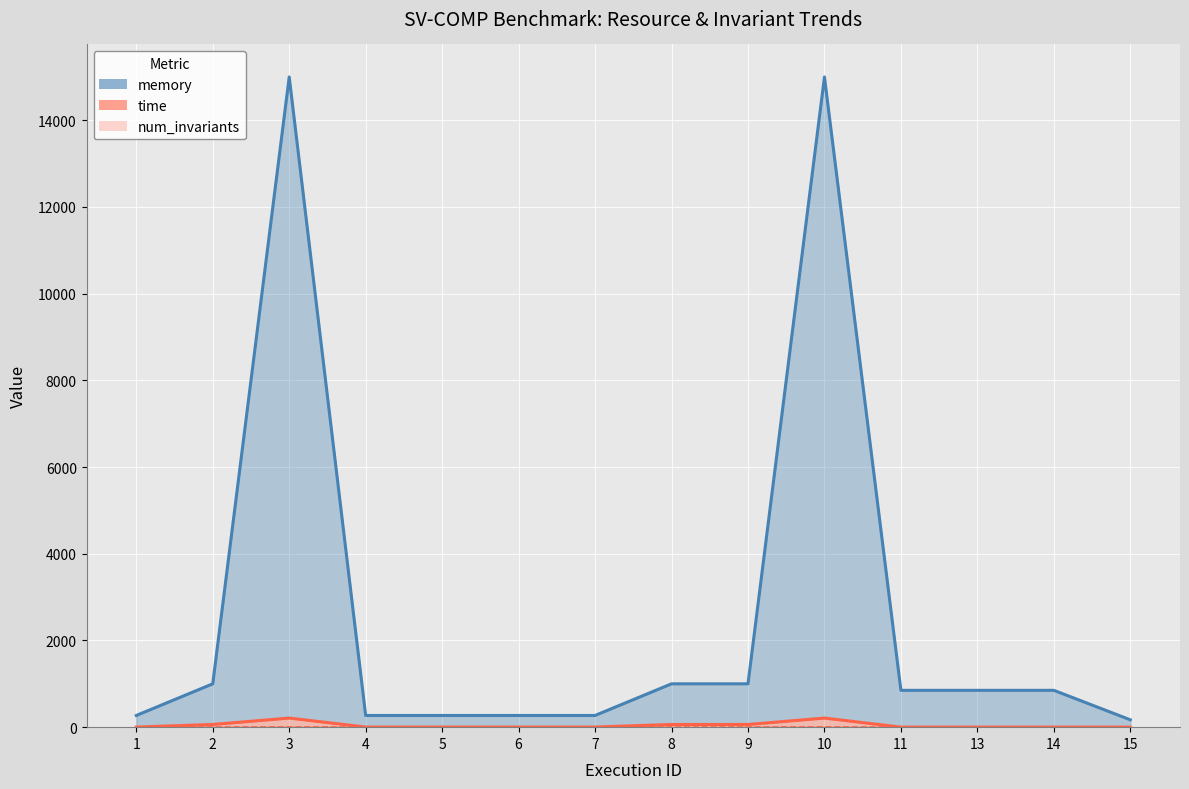

Reading left to right, list all the values displayed in this chart.

memory: 1=270.0	2=1000.0	3=15000.0	4=270.0	5=270.0	6=270.0	7=270.0	8=1000.0	9=1000.0	10=15000.0	11=850.0	13=850.0	14=850.0	15=170.0
time: 1=2.7	2=62.0	3=210.0	4=2.7	5=2.7	6=2.7	7=2.7	8=62.0	9=62.0	10=210.0	11=1.0	13=1.0	14=1.0	15=1.0
num_invariants: 1=3.0	2=3.0	3=5.0	4=3.0	5=3.0	6=3.0	7=3.0	8=3.0	9=3.0	10=5.0	11=2.0	13=2.0	14=3.0	15=3.0